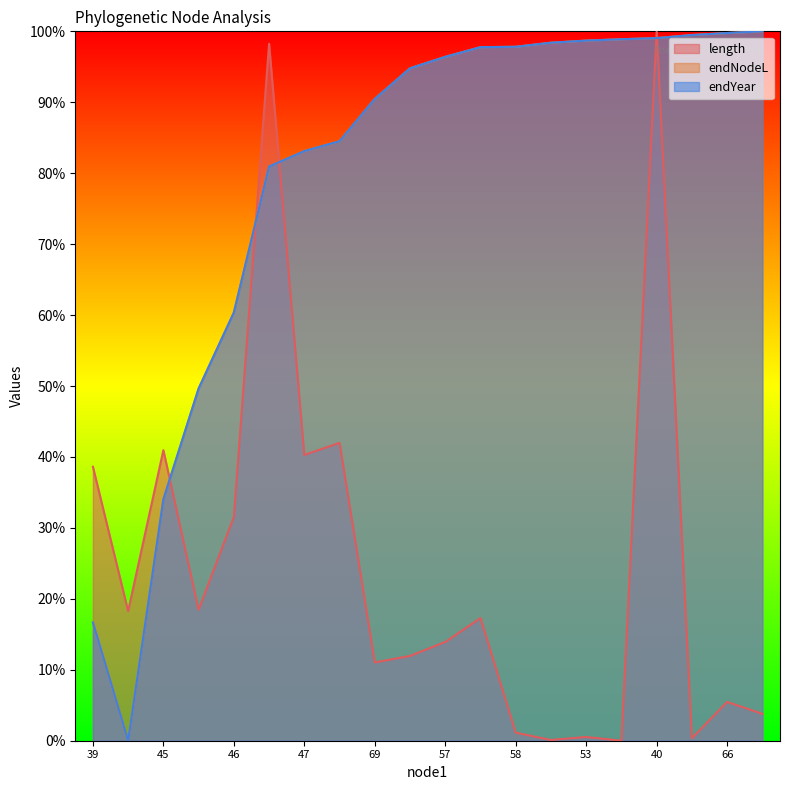

Is it true that endYear equals 0.6 at 46?

True